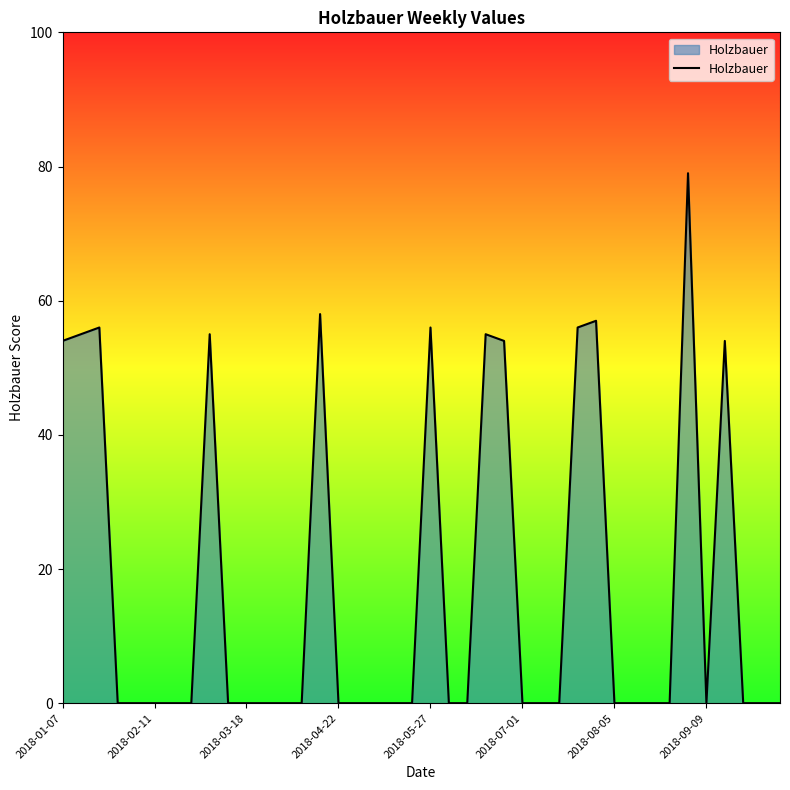

How many distinct data groups are displayed?

1